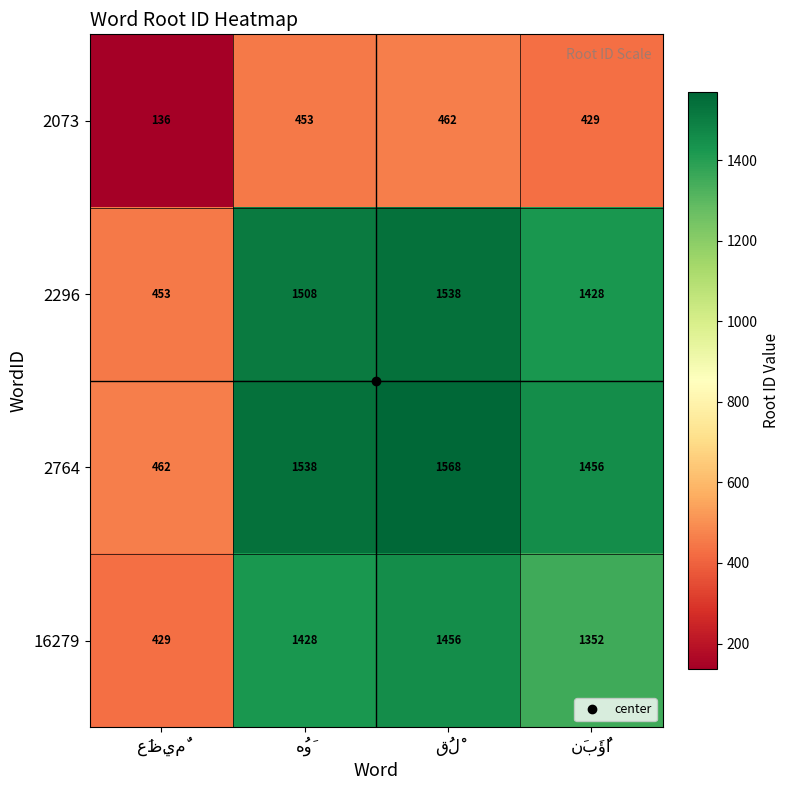

List the series in order of their peak value, highest first.

2764, 2296, 16279, 2073